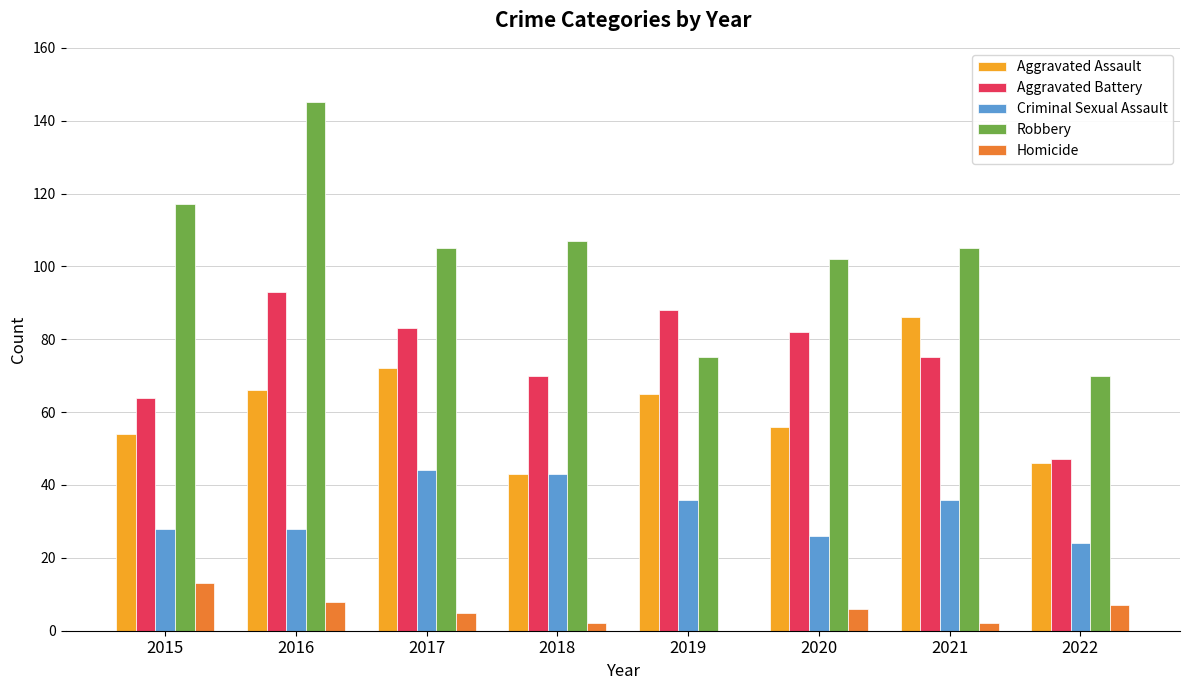

What is the approximate value of Aggravated Battery at 2019?

88